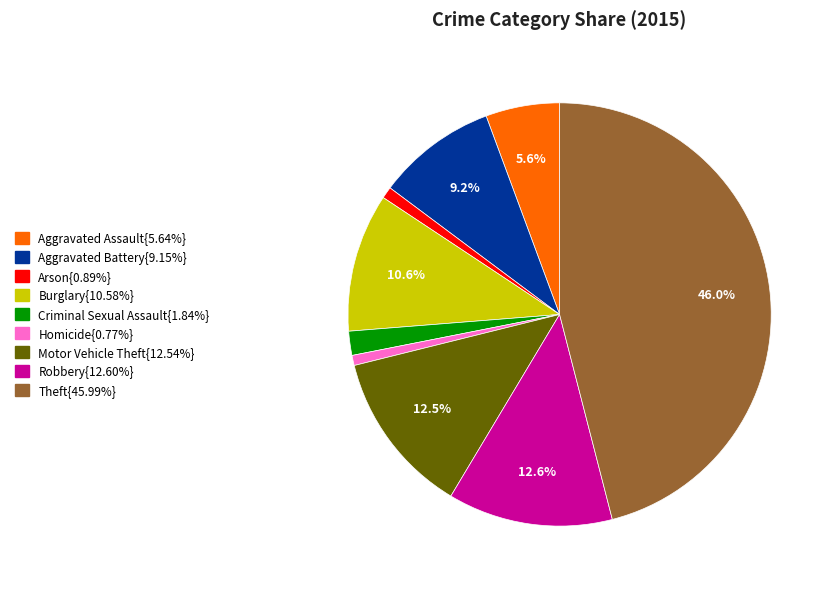

Does any single category account for the majority?

No